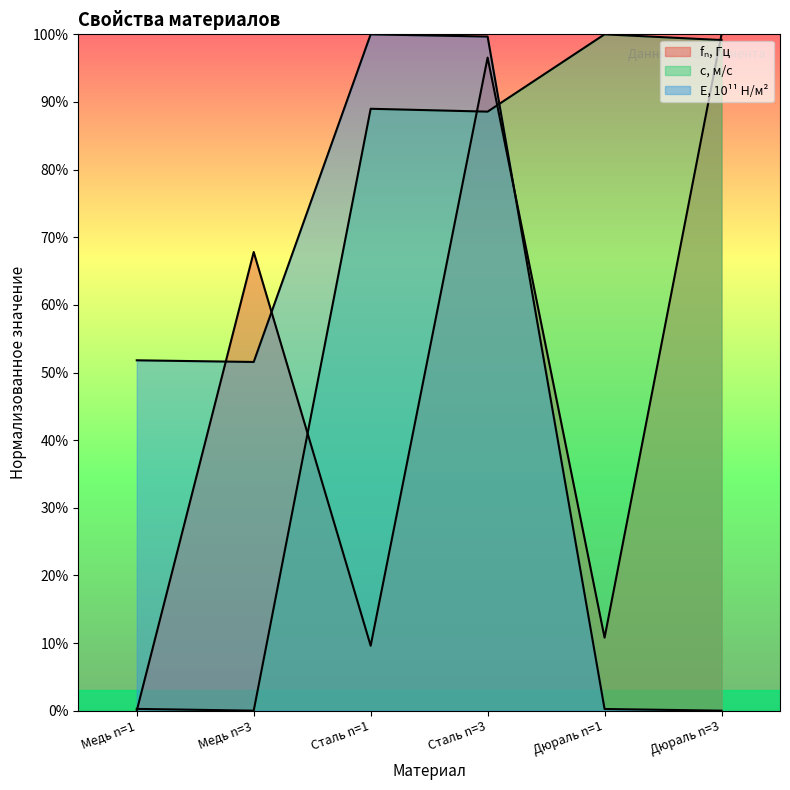

Reading left to right, list all the values displayed in this chart.

fₙ, Гц: Медь n=1=0.0	Медь n=3=67.8	Сталь n=1=9.6	Сталь n=3=96.6	Дюраль n=1=10.8	Дюраль n=3=100.0
с, м/с: Медь n=1=0.3	Медь n=3=0.0	Сталь n=1=89.0	Сталь n=3=88.6	Дюраль n=1=100.0	Дюраль n=3=99.2
E, 10¹¹ Н/м²: Медь n=1=51.8	Медь n=3=51.6	Сталь n=1=100.0	Сталь n=3=99.7	Дюраль n=1=0.2	Дюраль n=3=0.0